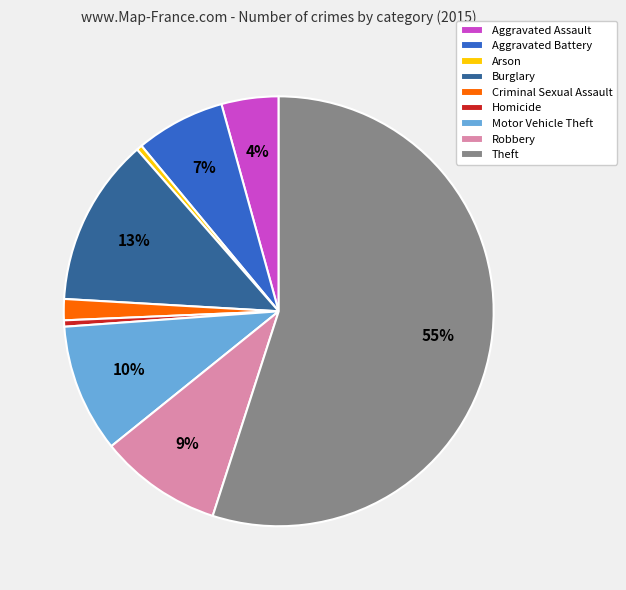

Which category has the biggest portion of the pie?

Theft